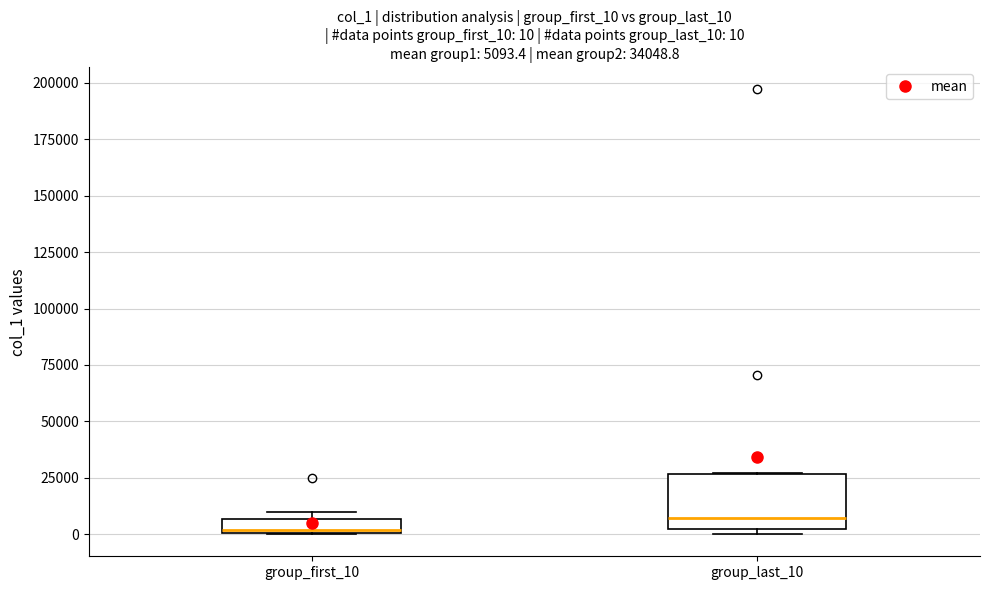

Which box is the tallest, from its lower edge to its upper edge?

group_last_10